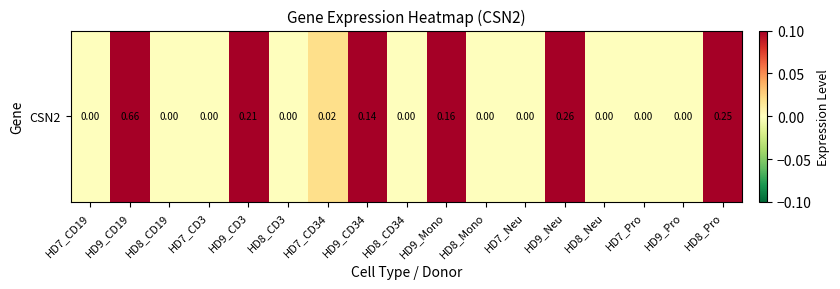

List the labels in order of value, largest first.

HD9_CD19, HD9_Neu, HD8_Pro, HD9_CD3, HD9_Mono, HD9_CD34, HD7_CD34, HD7_CD19, HD8_CD19, HD7_CD3, HD8_CD3, HD8_CD34, HD8_Mono, HD7_Neu, HD8_Neu, HD7_Pro, HD9_Pro